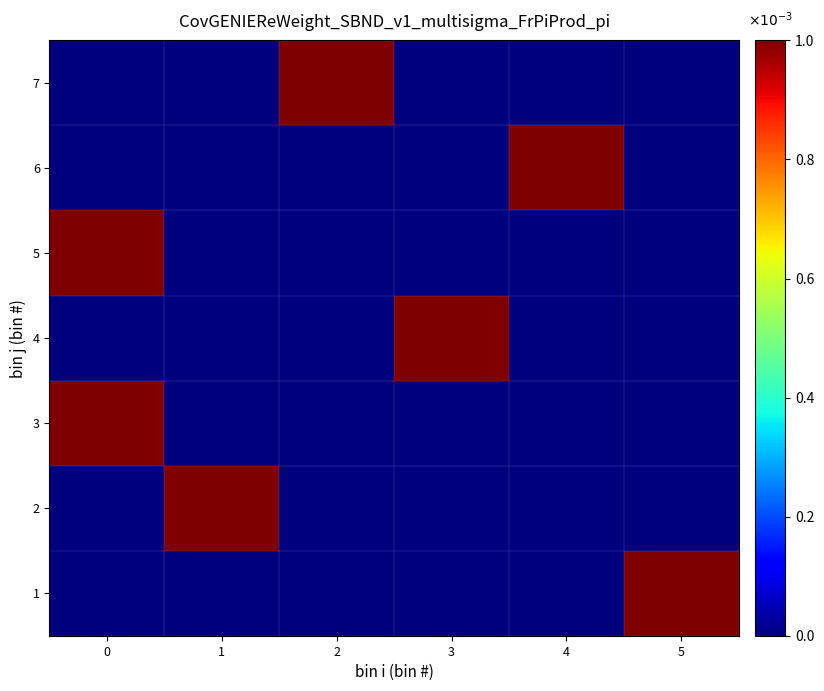

Reading left to right, transcribe all the data shown in this chart.

1: 0=0	1=0	2=0	3=0	4=0	5=1
2: 0=0	1=1	2=0	3=0	4=0	5=0
3: 0=1	1=0	2=0	3=0	4=0	5=0
4: 0=0	1=0	2=0	3=1	4=0	5=0
5: 0=1	1=0	2=0	3=0	4=0	5=0
6: 0=0	1=0	2=0	3=0	4=1	5=0
7: 0=0	1=0	2=1	3=0	4=0	5=0